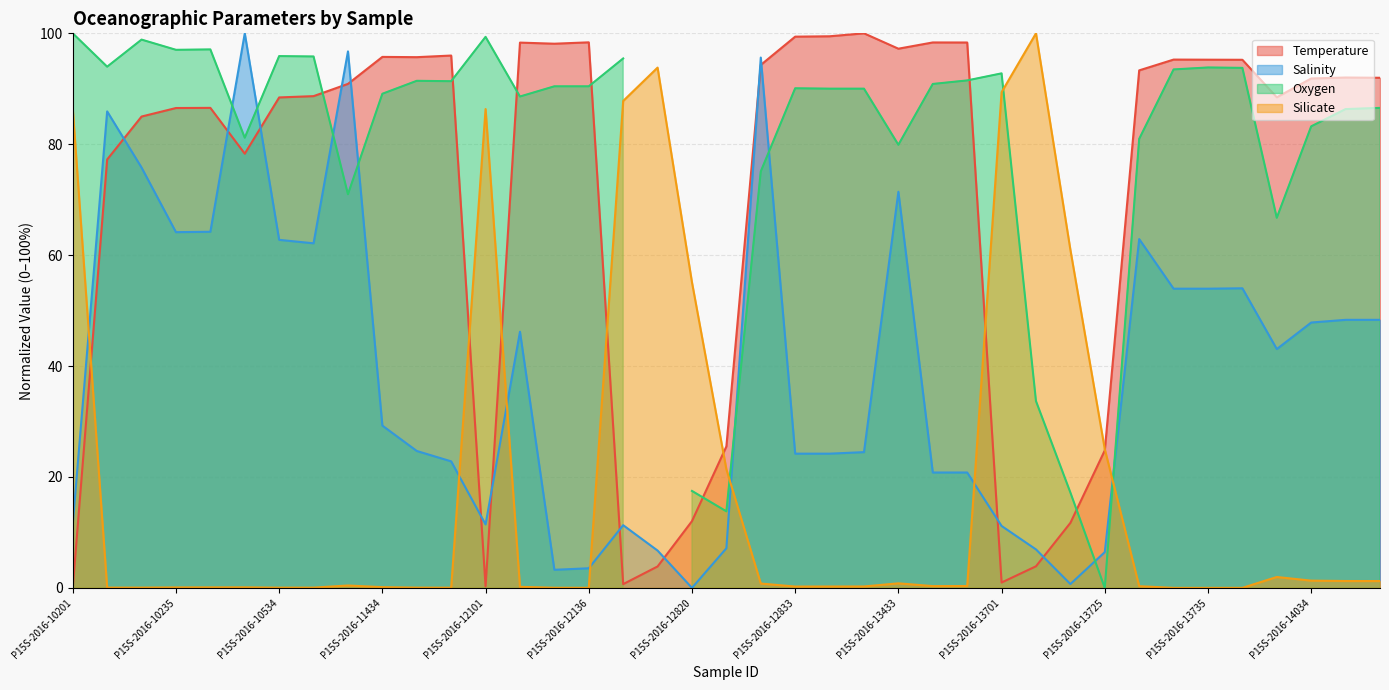

The Salinity series shows 54.0 at P15S-2016-13736. True or false?

True